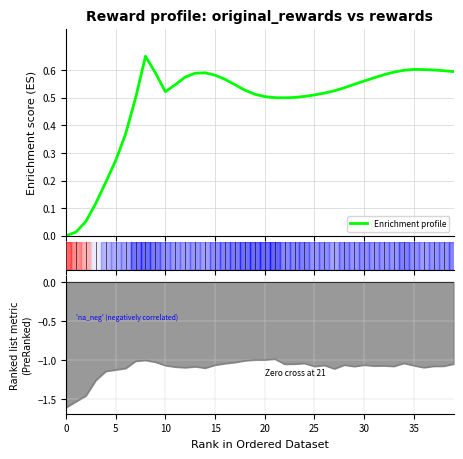

What is the greatest value displayed?

0.7